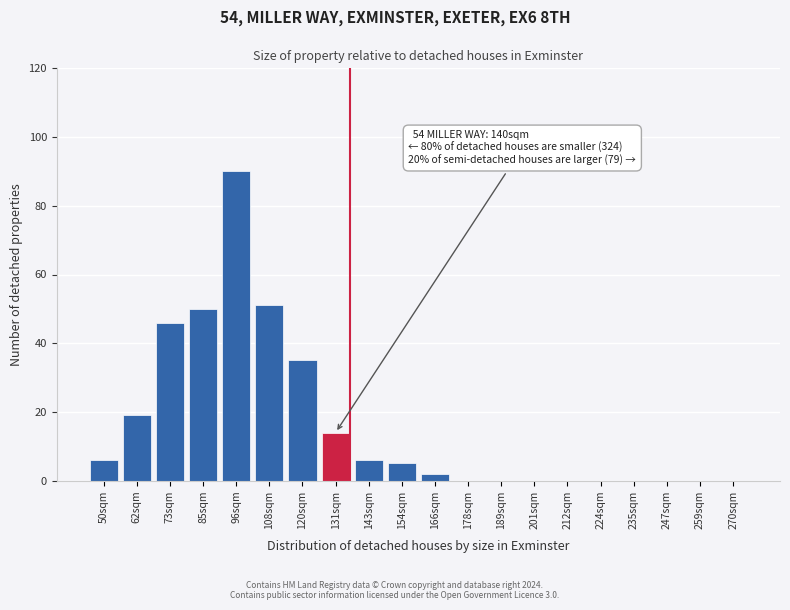

Reading right to left, extract all data points from this chart.

270sqm=0	259sqm=0	247sqm=0	235sqm=0	224sqm=0	212sqm=0	201sqm=0	189sqm=0	178sqm=0	166sqm=2	154sqm=5	143sqm=6	131sqm=14	120sqm=35	108sqm=51	96sqm=90	85sqm=50	73sqm=46	62sqm=19	50sqm=6